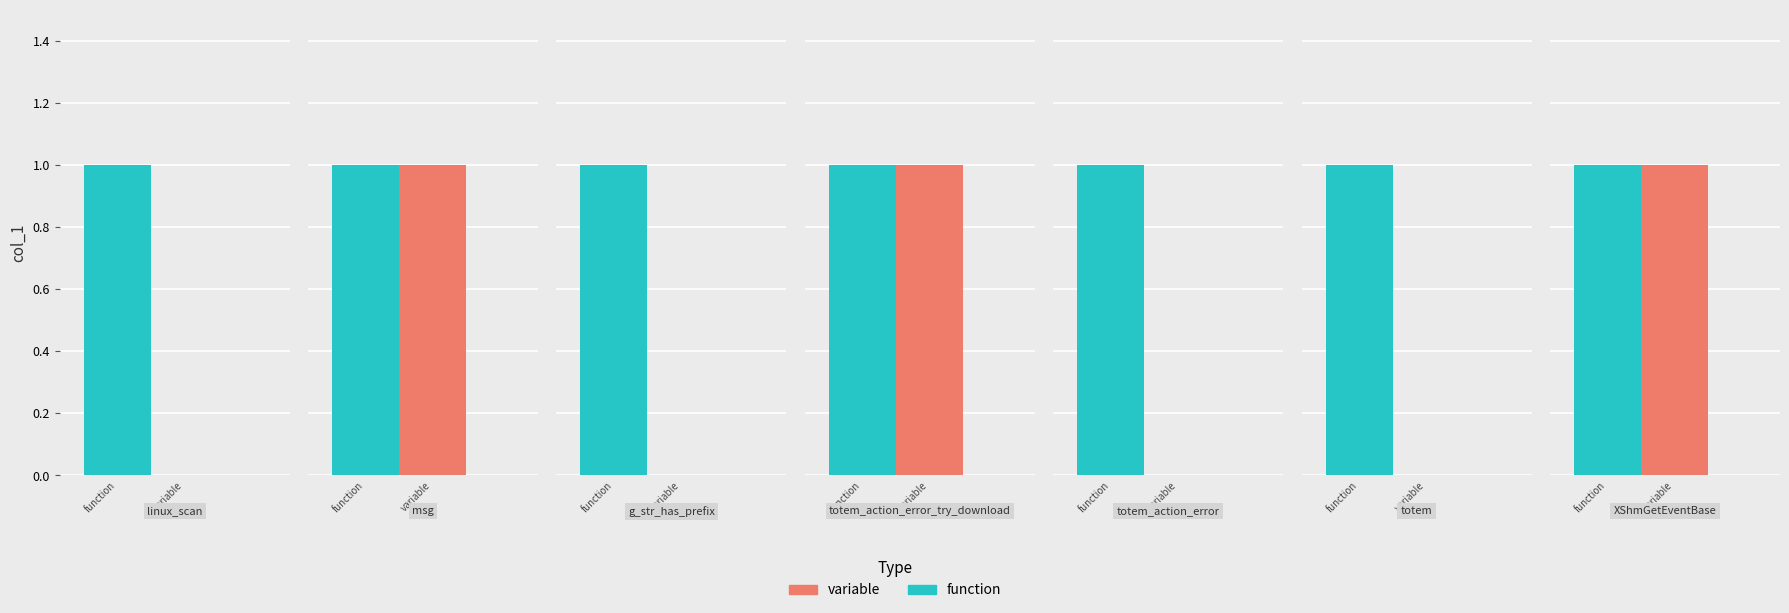

At which category does the chart reach its minimum across all series?

linux_scan